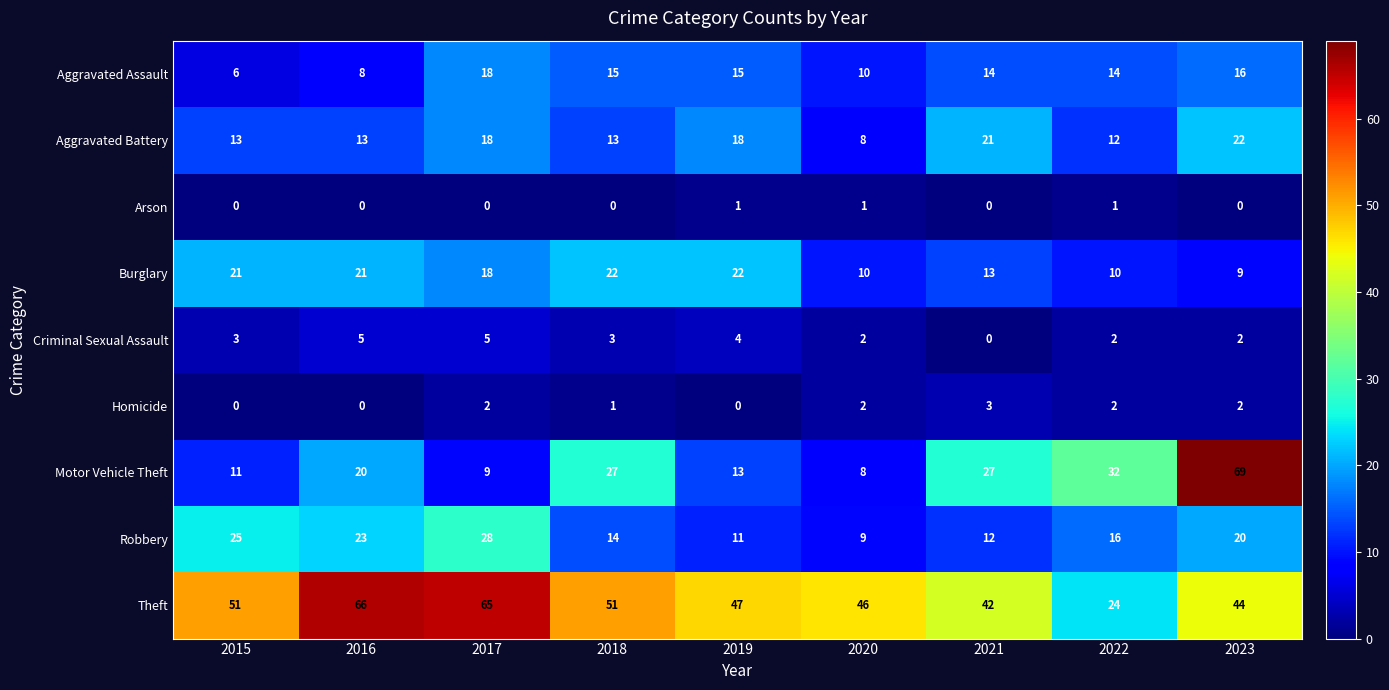

At how many categories does at least one series exceed 64?

3